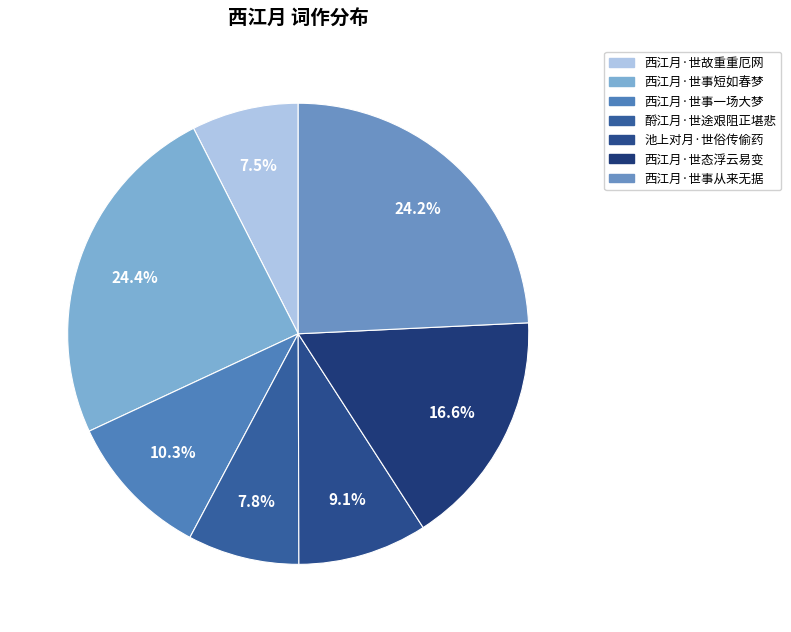

The 西江月·世故重重厄网 slice represents 7% of the pie. True or false?

True